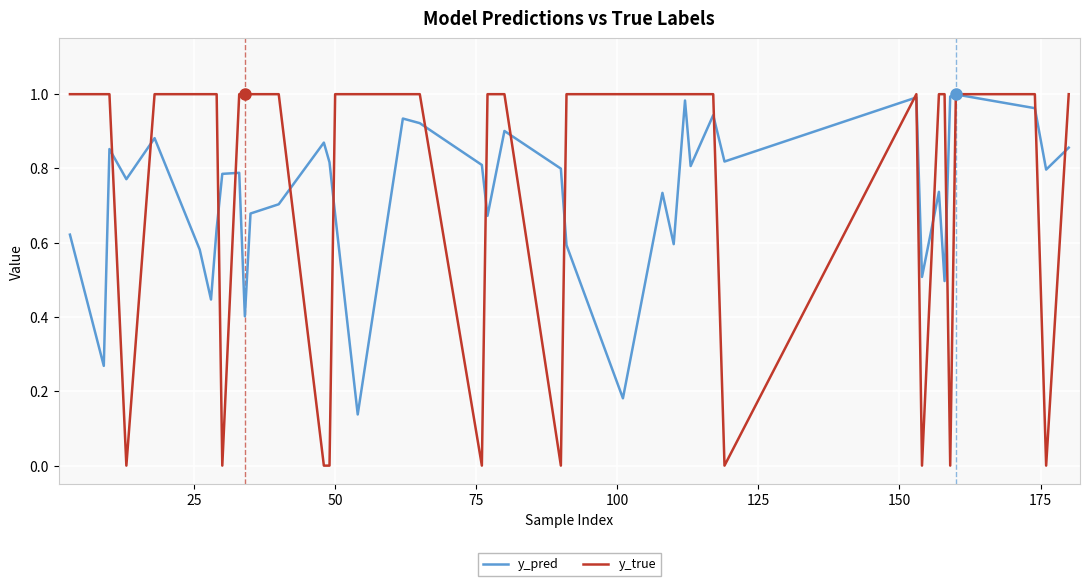

Which series has the largest range (max minus min)?

y_true